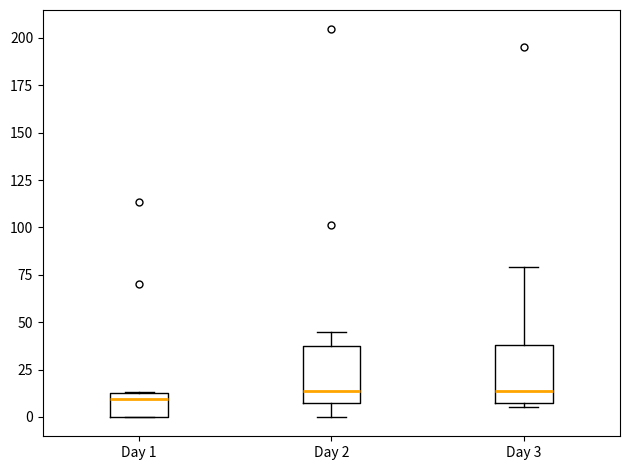

Reading left to right, read every box against the y-axis: the position of its median line, the range the box covers, and the ends of its whiskers. The values are not printed on the chart, so give them approximately, as read against the axis.

Day 1: median 10, box 0 to 15, whiskers 0 to 15
Day 2: median 15, box 10 to 40, whiskers 0 to 45
Day 3: median 15, box 5 to 40, whiskers 5 (just below the box's lower edge) to 80